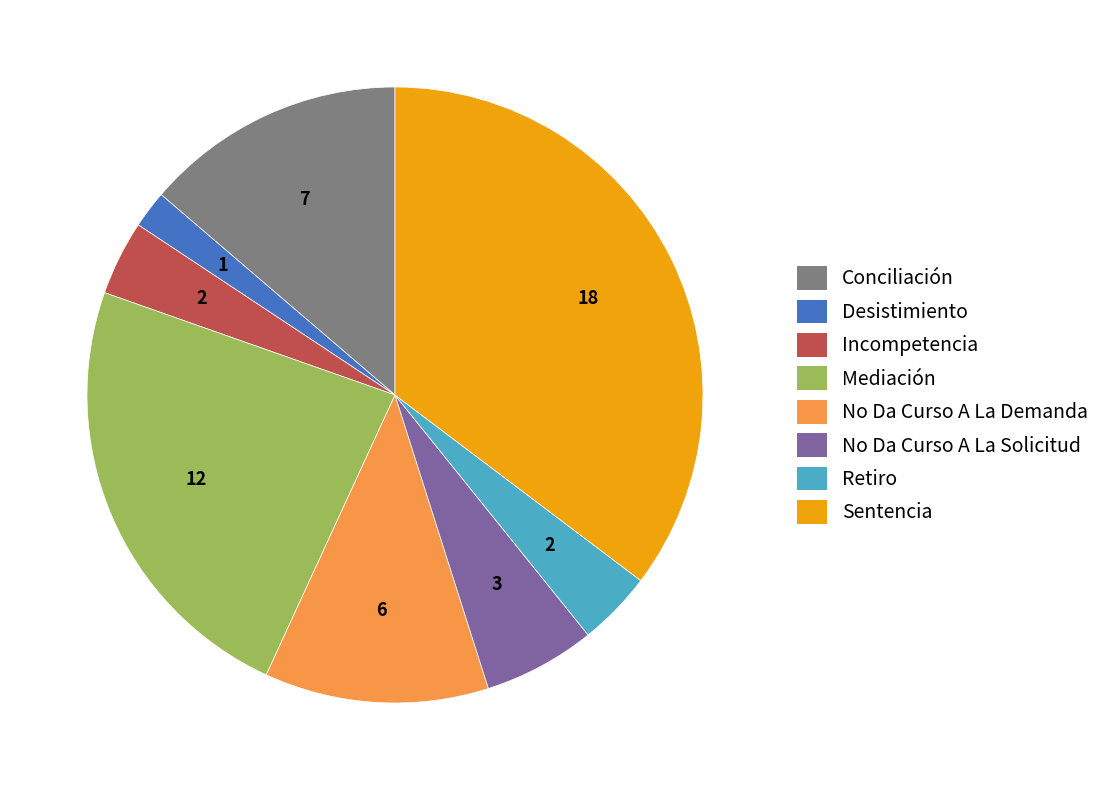

Do Conciliación and Retiro together represent more than half of the pie?

No